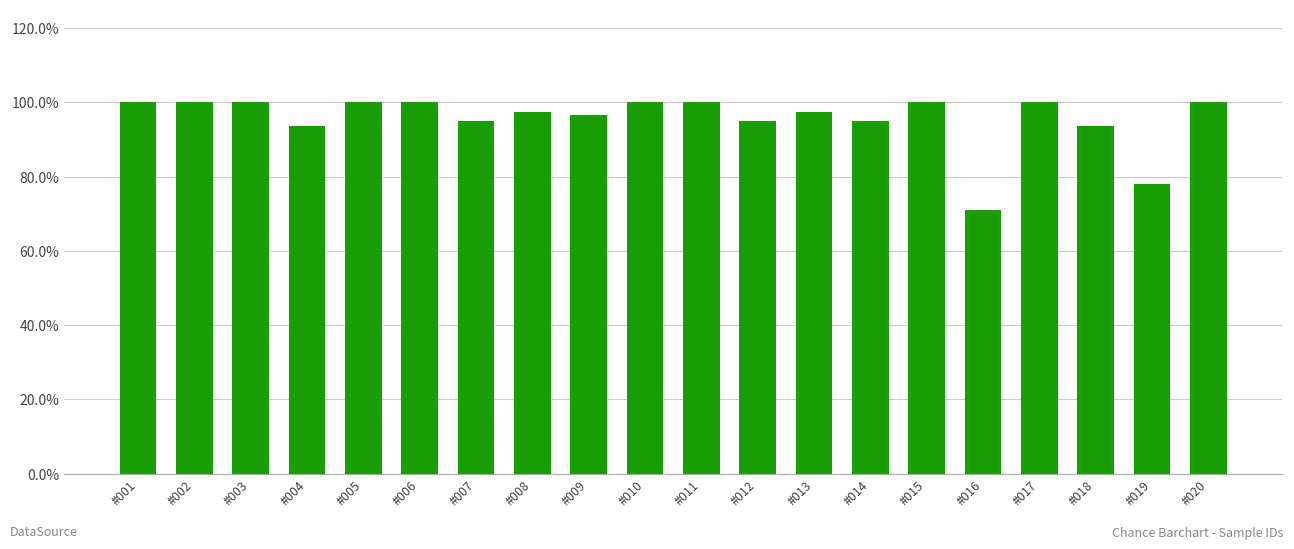

Which has a higher value, #006 or #015?

#006